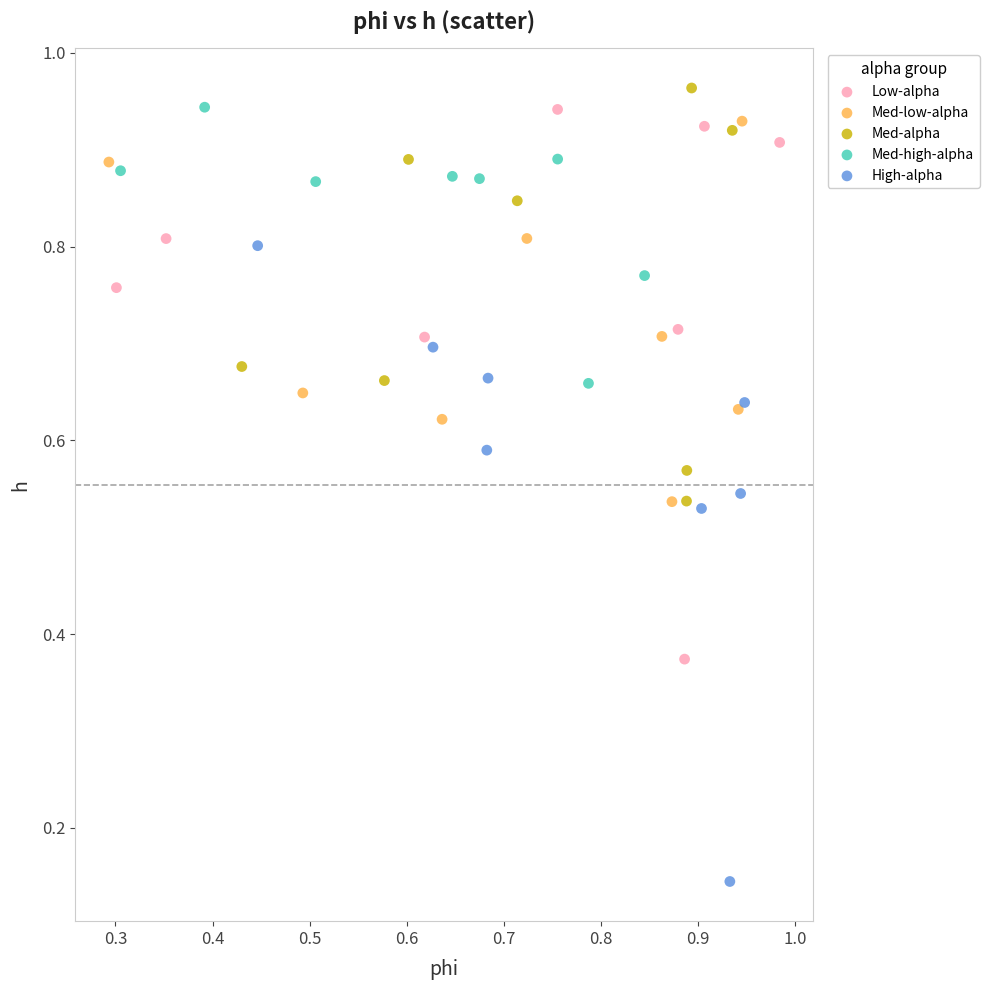

Which series has the largest Y range (max minus min)?

High-alpha